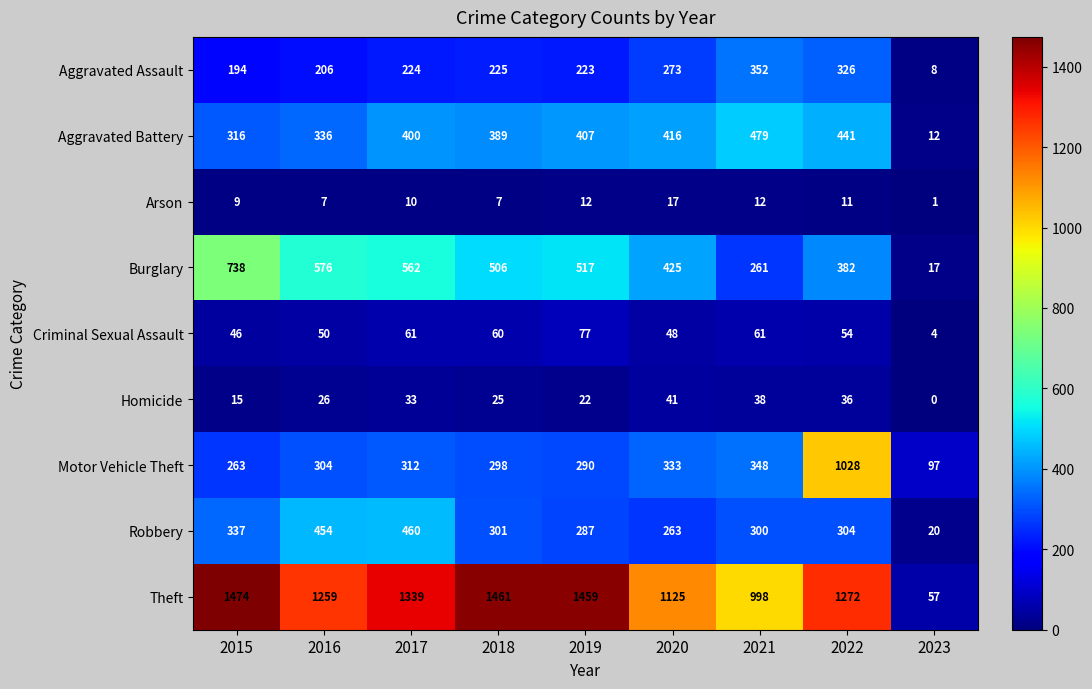

What is the greatest value displayed?

1474